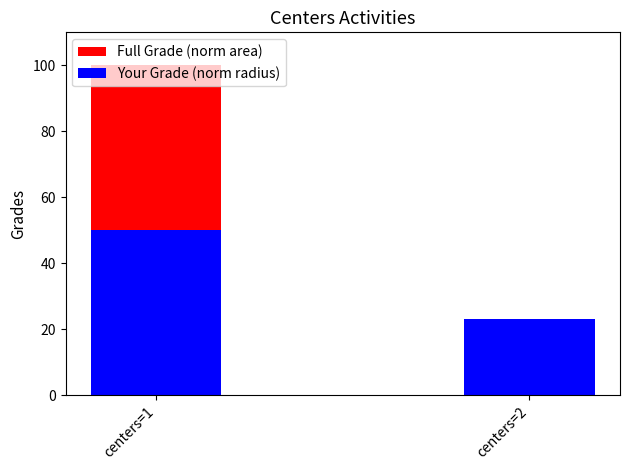

Is the value of Full Grade (norm area) at centers=2 greater than the value of Your Grade (norm radius) at centers=2?

No